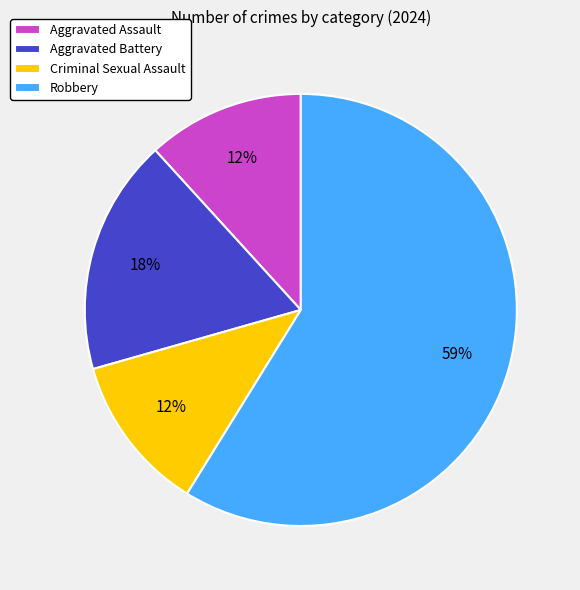

Which category has the biggest portion of the pie?

Robbery